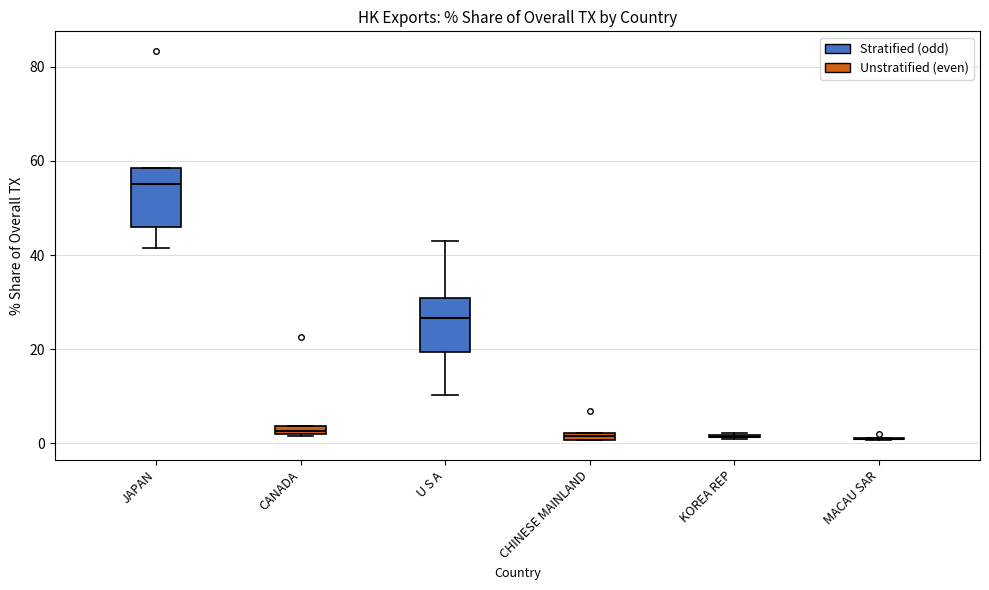

Where does the lower whisker of the box for JAPAN end on the y-axis? The values are not printed on the chart, so give them approximately, as read against the axis.

42